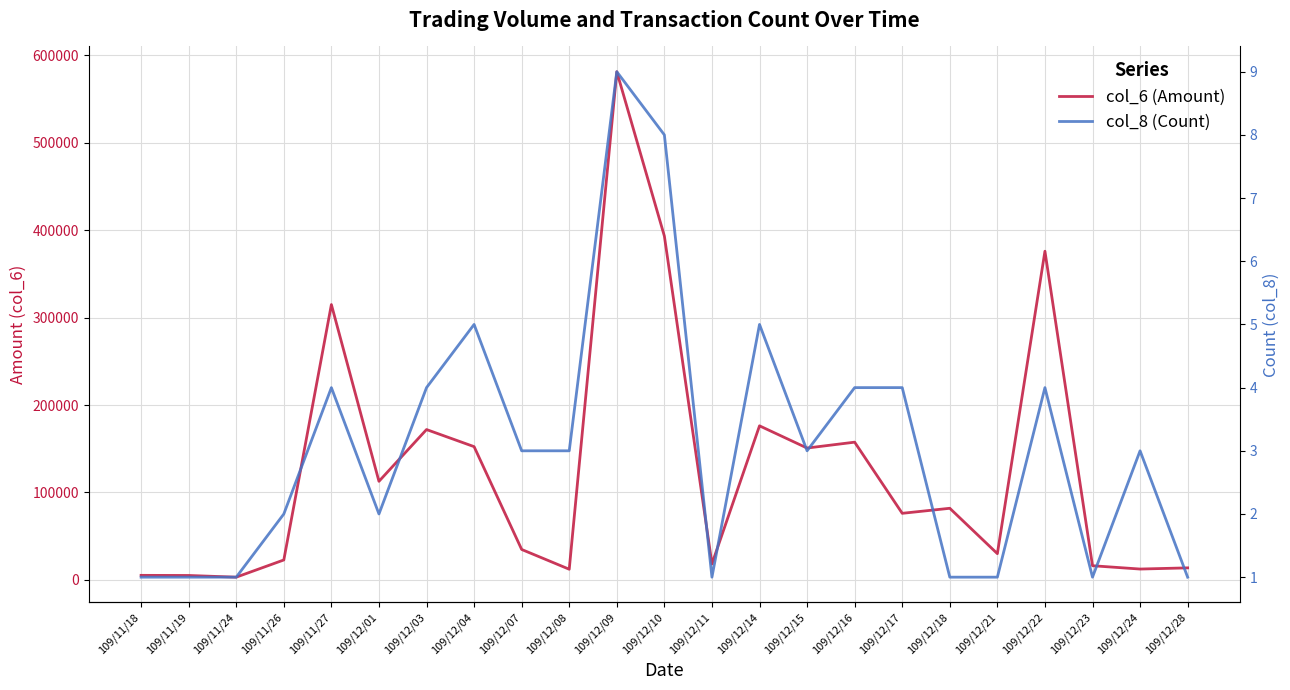

At which category does col_6 (Amount) reach its first local valley?

109/11/24